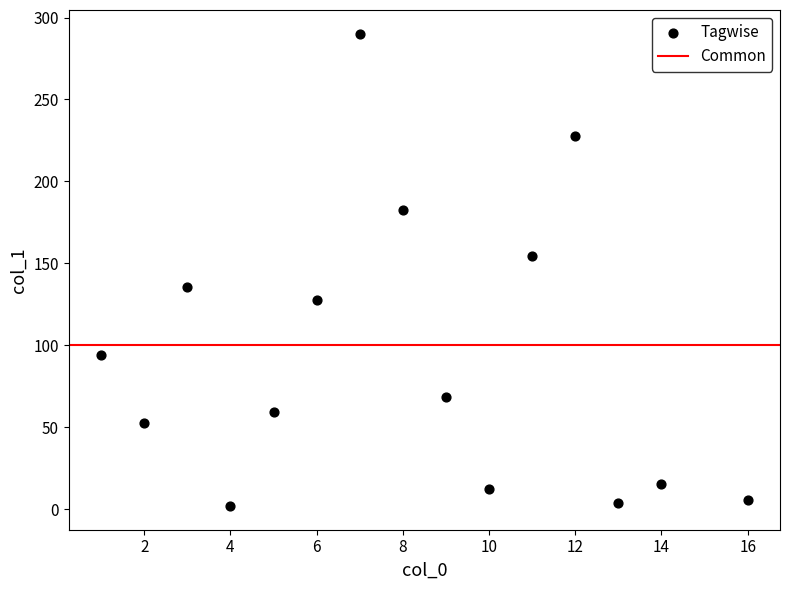

What is the range of X values (max minus min)?

15.0